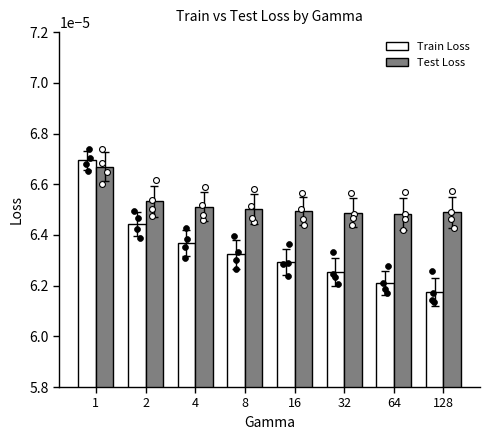

Which series has the widest spread of Y values?

Train Loss